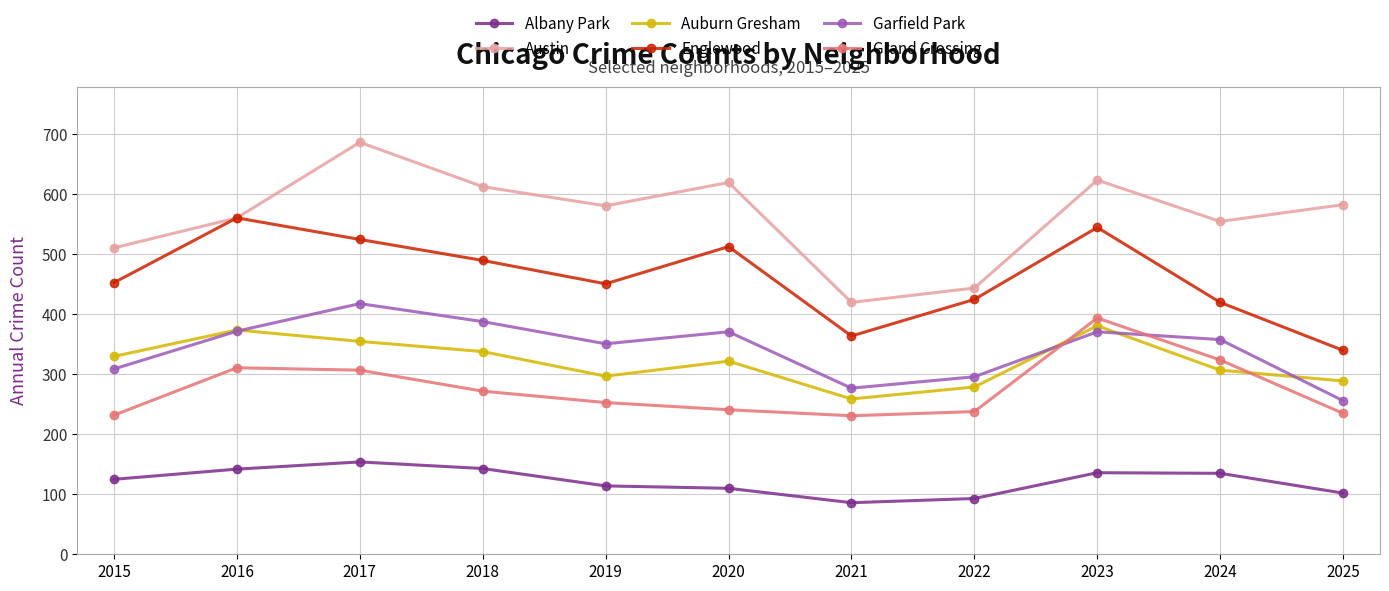

What are all the series names shown in the legend?

Albany Park, Austin, Auburn Gresham, Englewood, Garfield Park, Grand Crossing